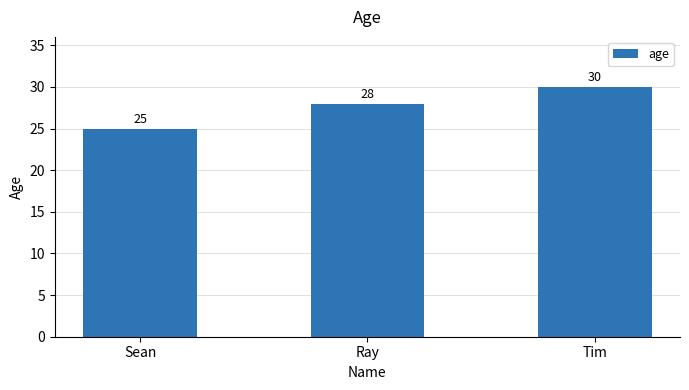

Where is the data nearest to the value 27?

Ray